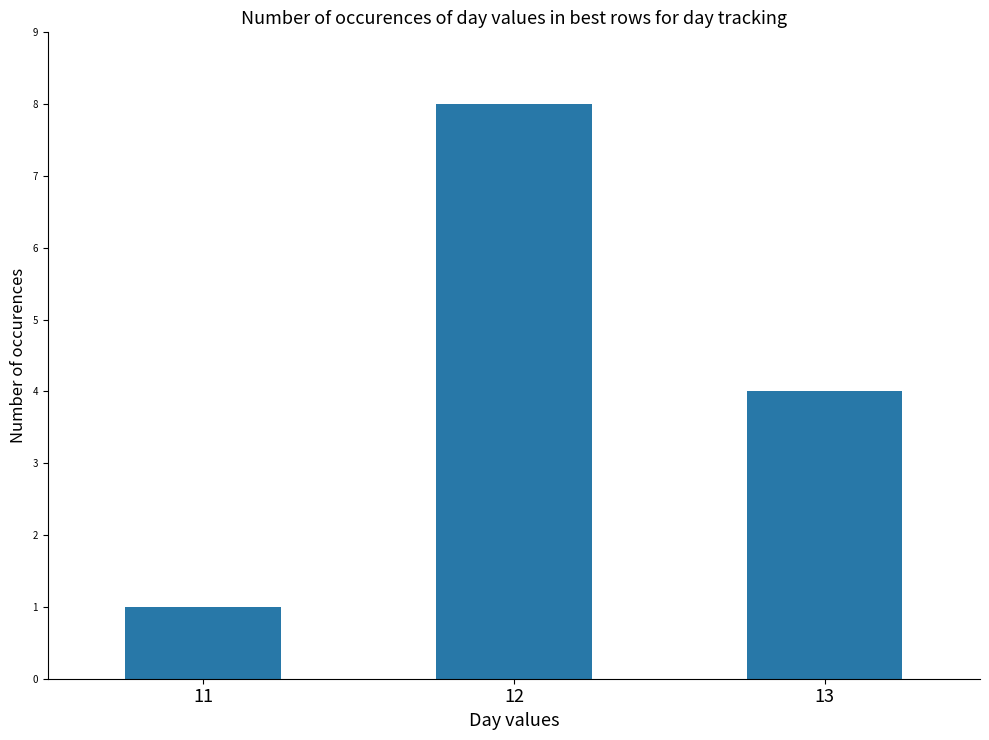

Read the value at 12.

8